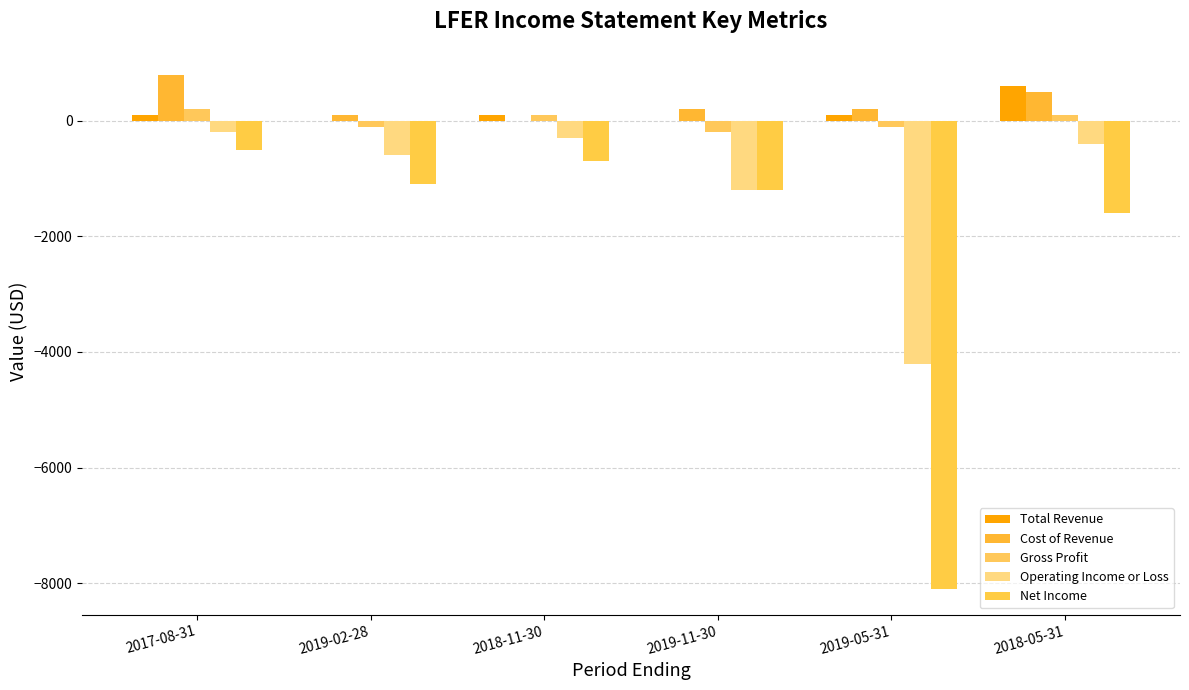

How many data points in Operating Income or Loss are above -400?

2